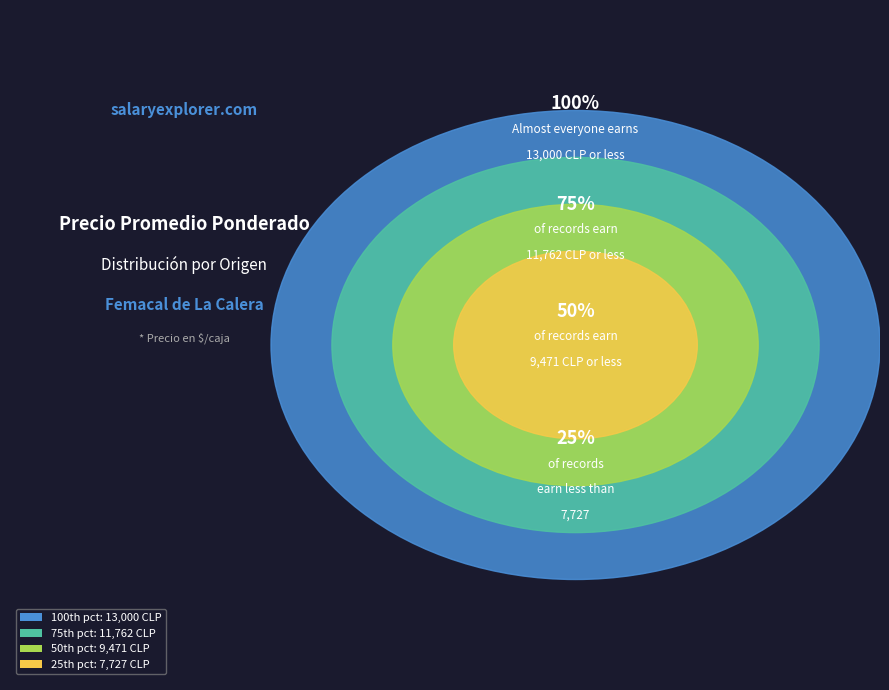

Does 33 account for over 50% of the chart?

No